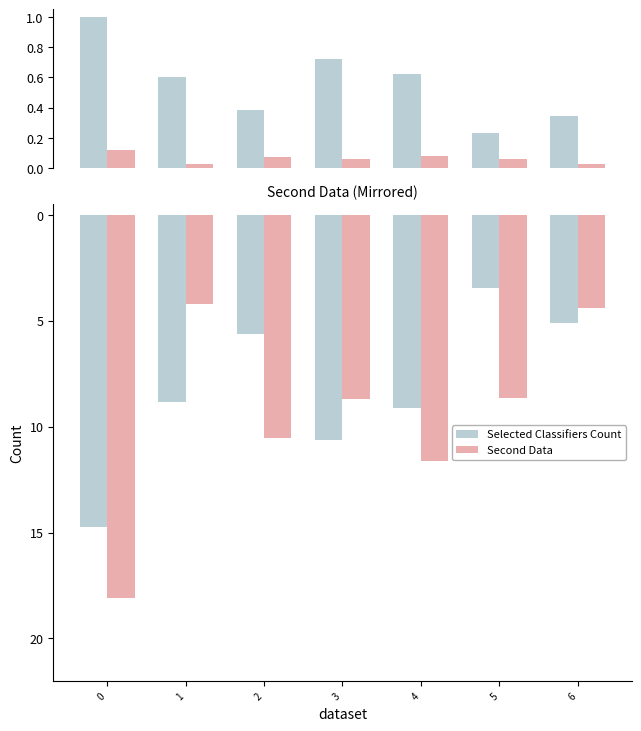

How many bars are there in each group?

2